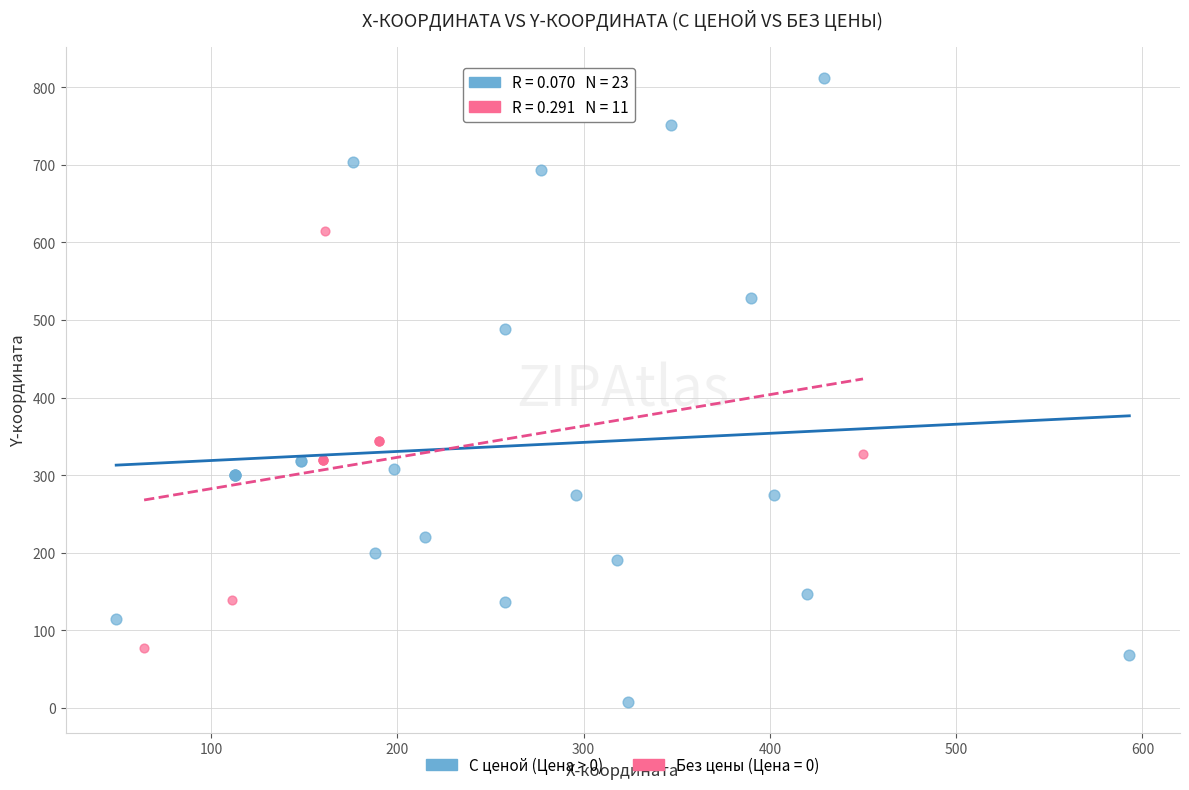

Which series reaches the minimum Y coordinate?

С ценой (Цена > 0)